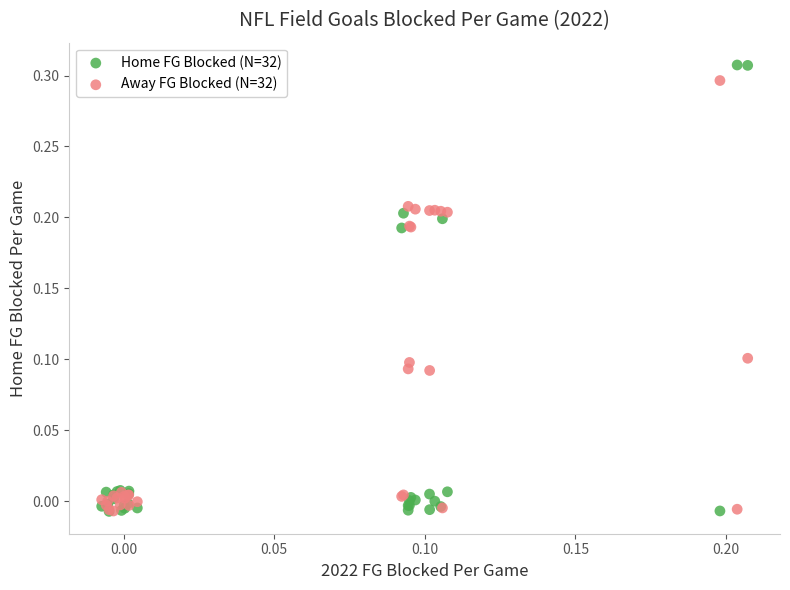

Which series contains the highest Y value?

Home FG Blocked (N=32)